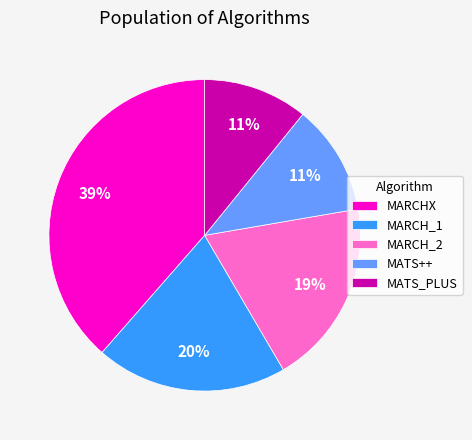

To the nearest percent, what is the difference between the MARCHX and MARCH_1 slice percentages?

19%